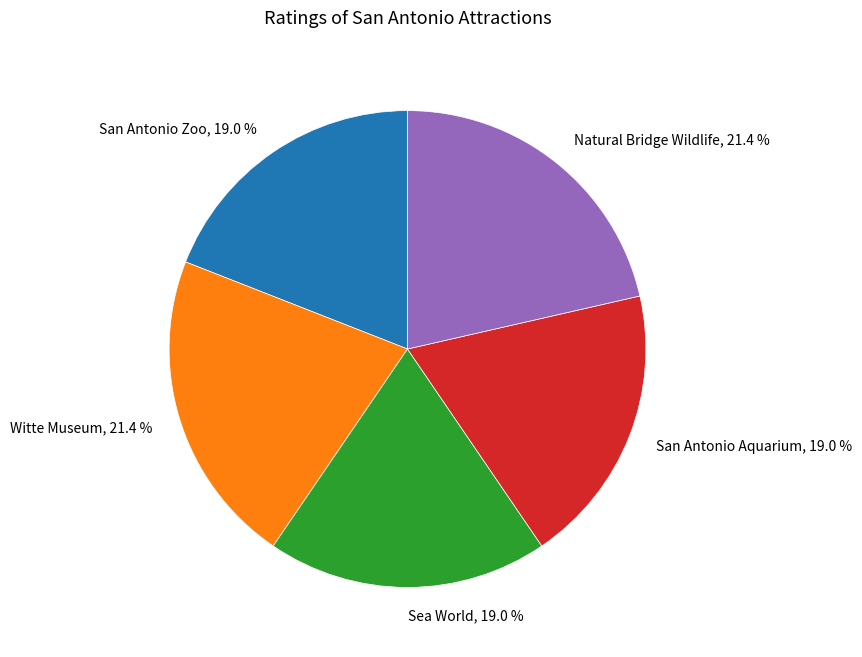

What percentage do Natural Bridge Wildlife and Witte Museum together represent?

42.9%